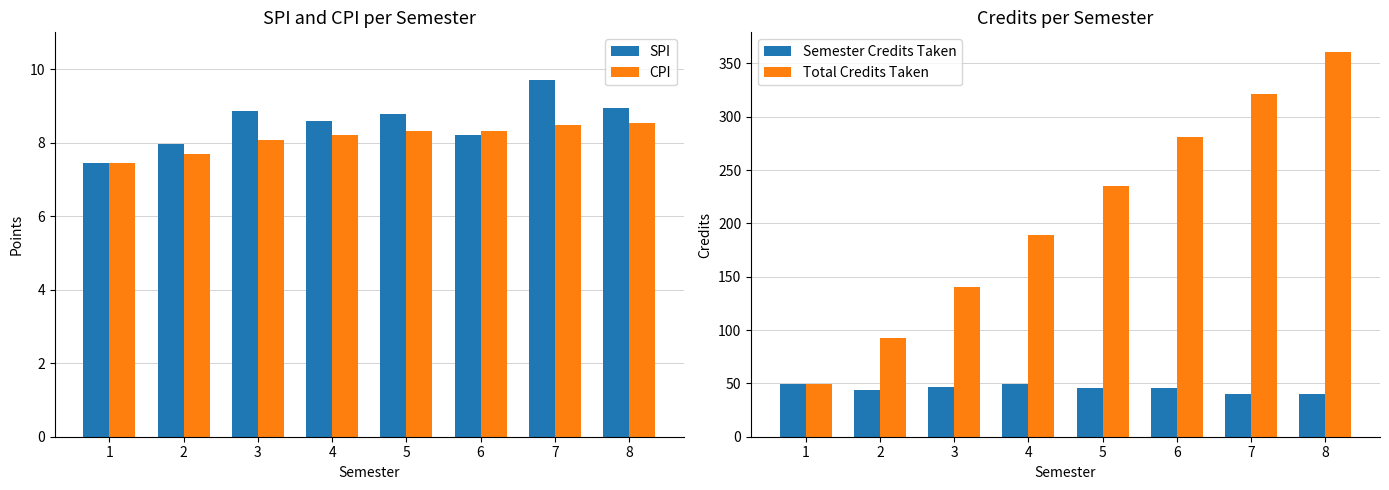

Which series has the largest range (max minus min)?

Total Credits Taken